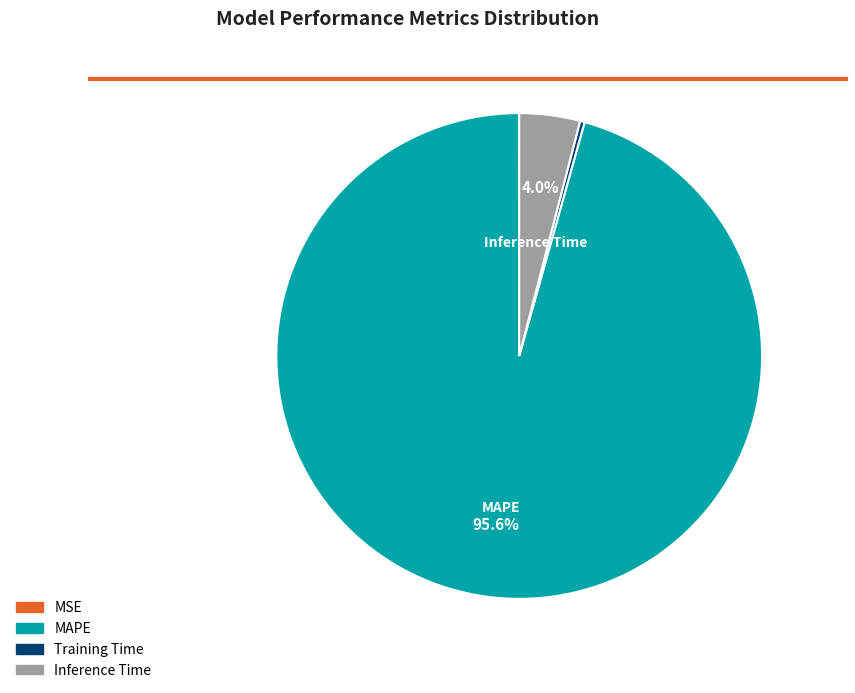

True or false: Training Time accounts for 0% of the total.

True